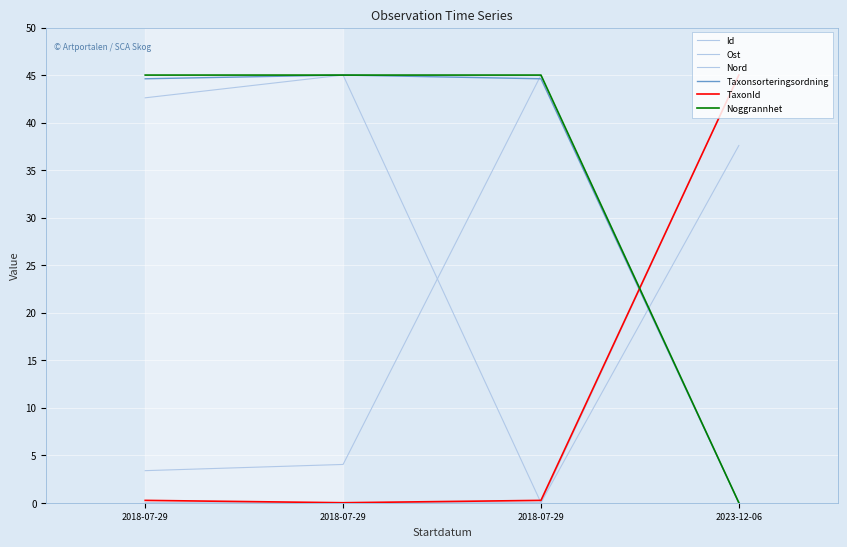

Which category has the highest value in the Noggrannhet series?

2018-07-29